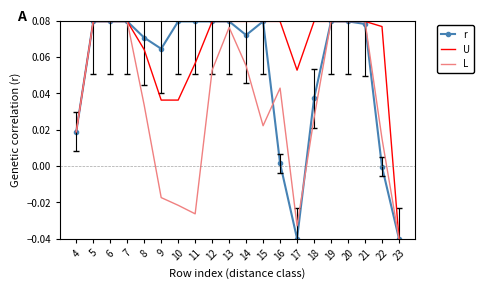

Which series changed the most between 22 and 23?

U